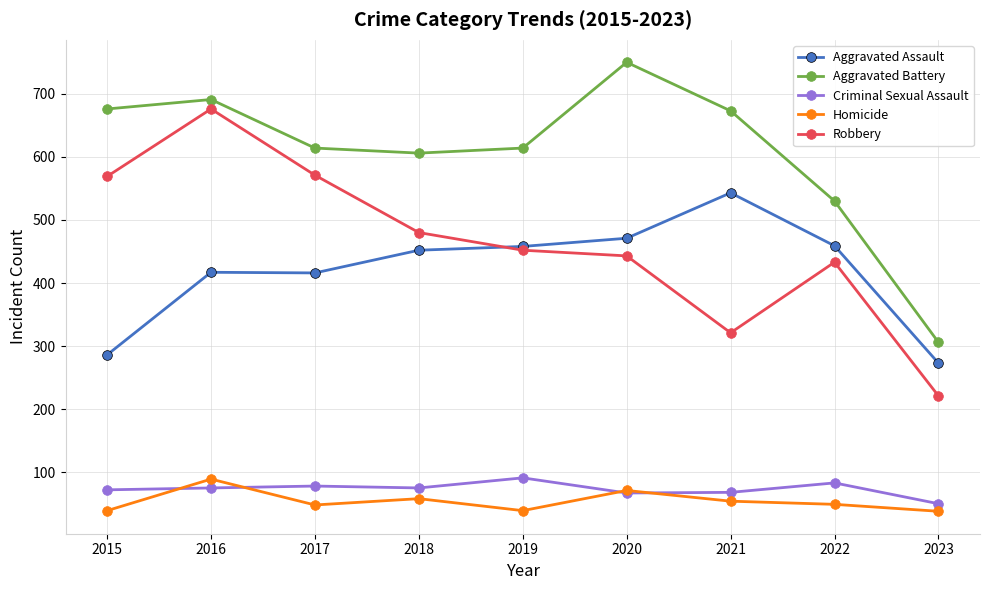

At how many categories does at least one series exceed 472?

8